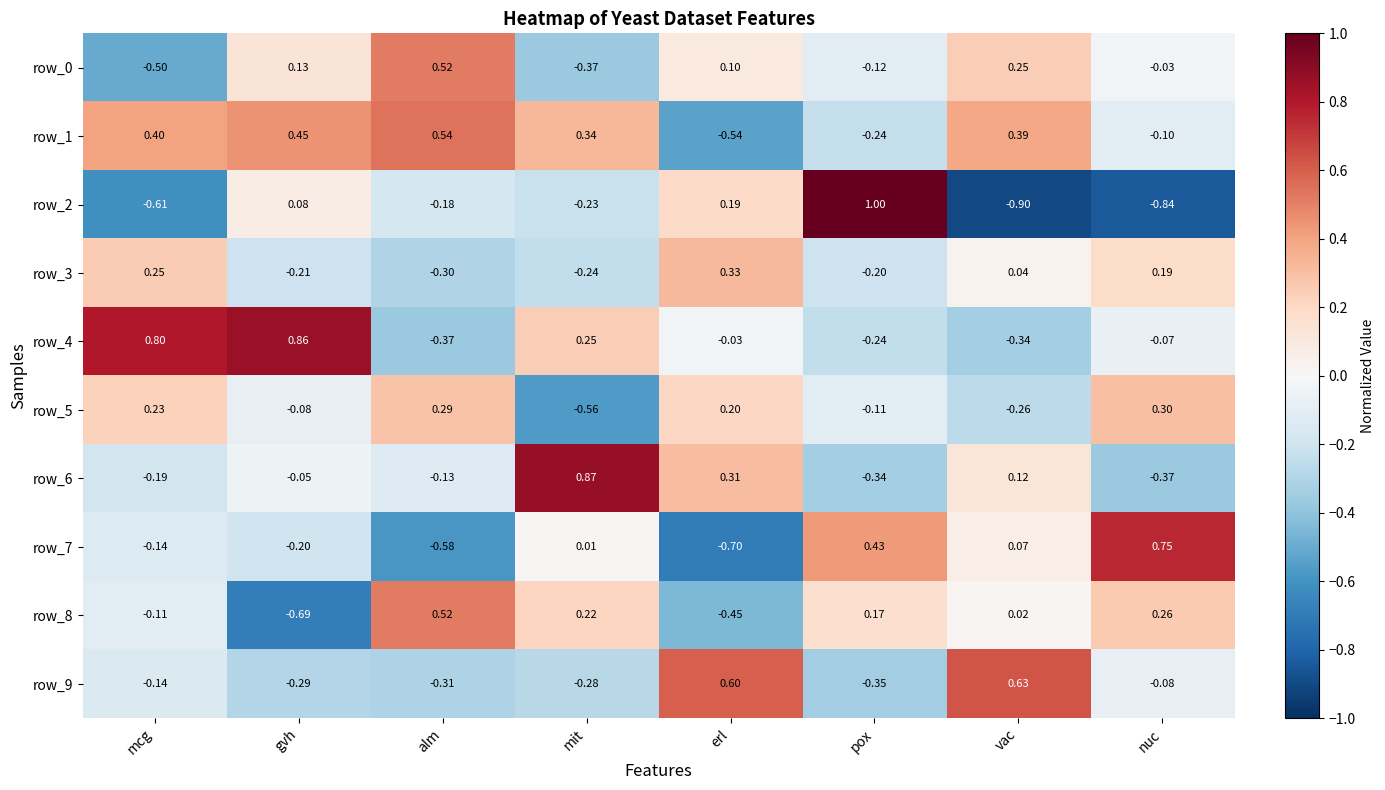

Which category has the highest value in the row_4 series?

gvh